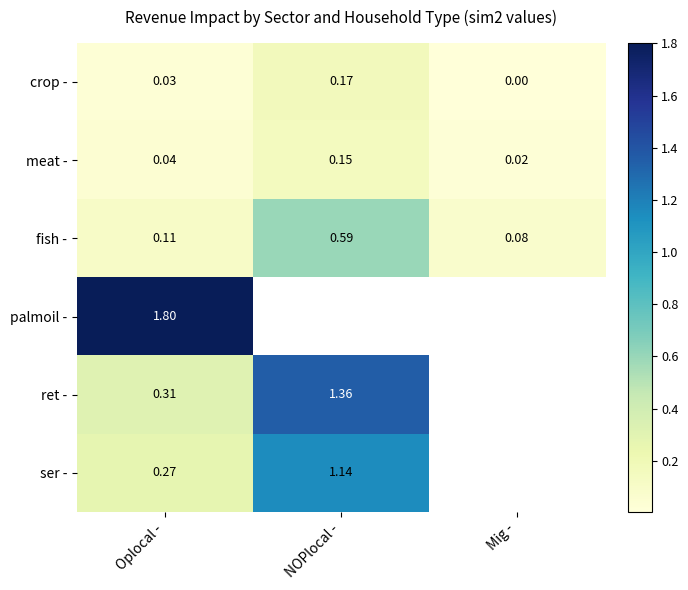

What is the difference between the maximum and minimum values in the fish - series?

0.5